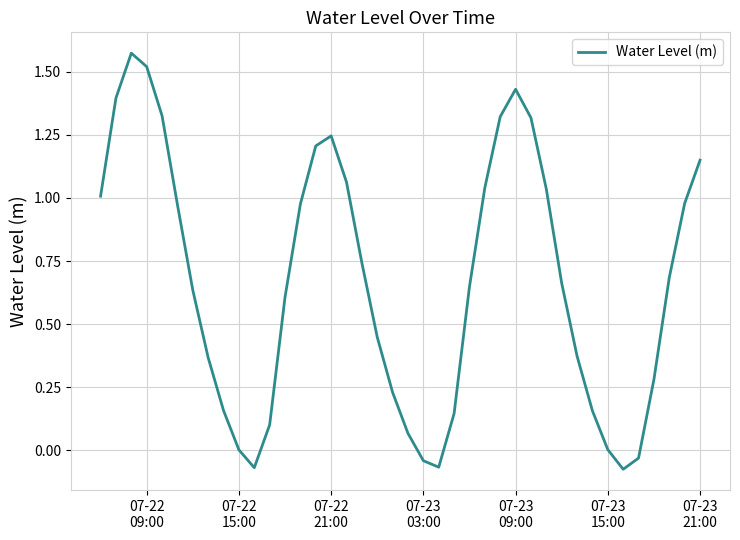

What is the difference between the maximum and minimum values?

1.7